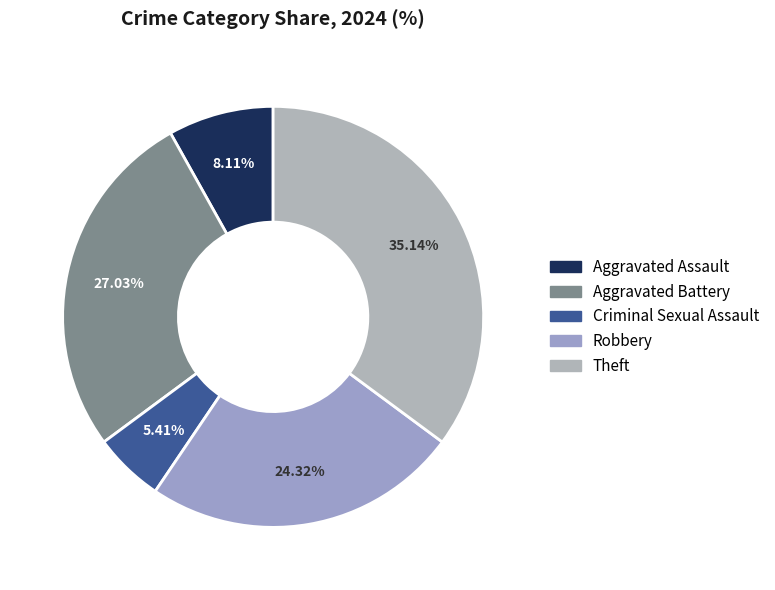

To the nearest percent, what percentage of the pie is Criminal Sexual Assault?

5%